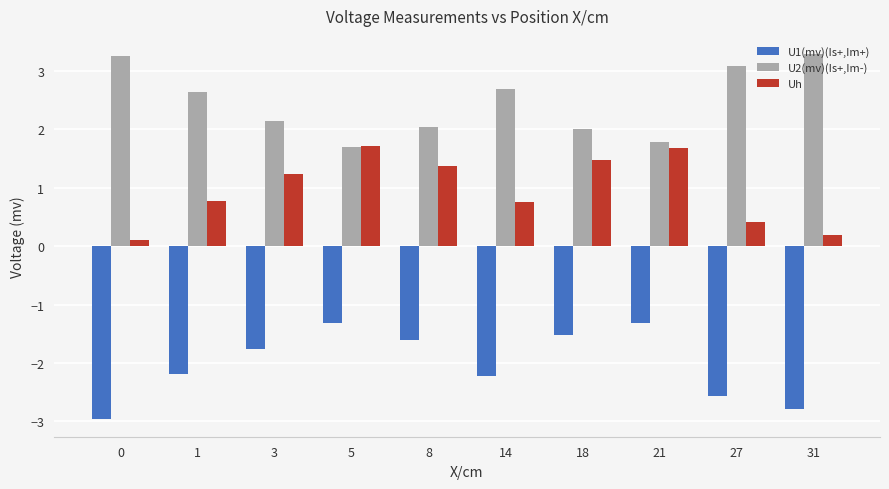

Does the chart contain any negative values?

Yes